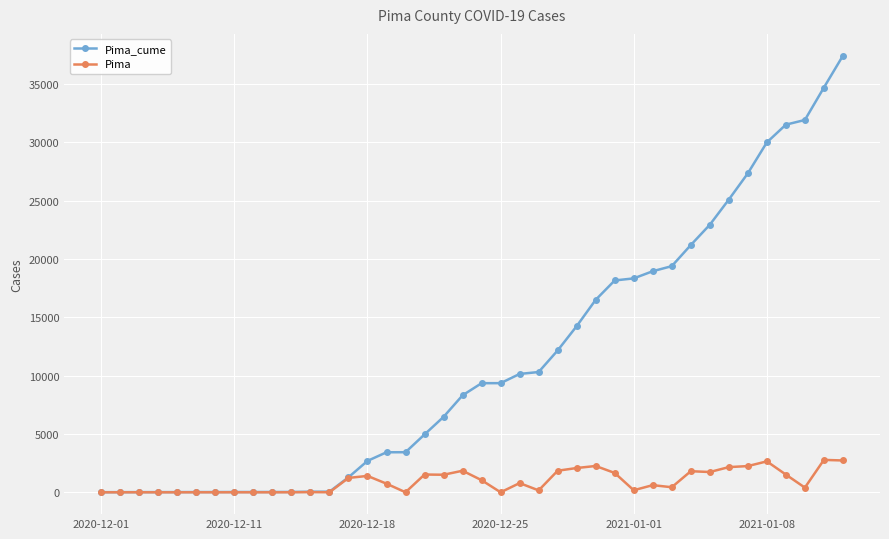

Count the number of categories in the chart.

40